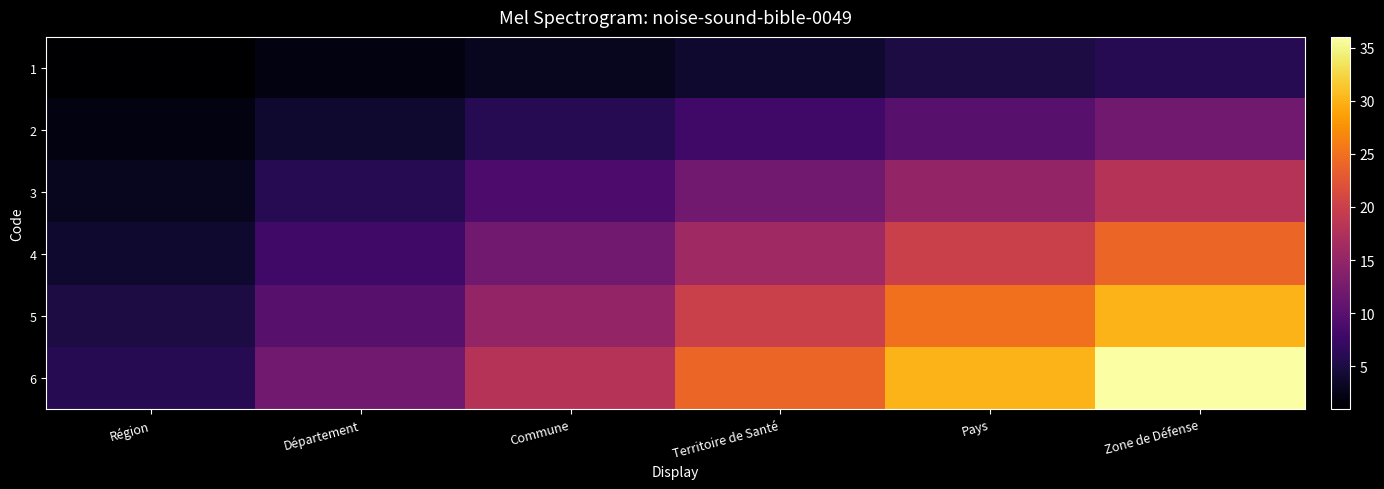

What is the difference between the highest and lowest values at Territoire de Santé?

20